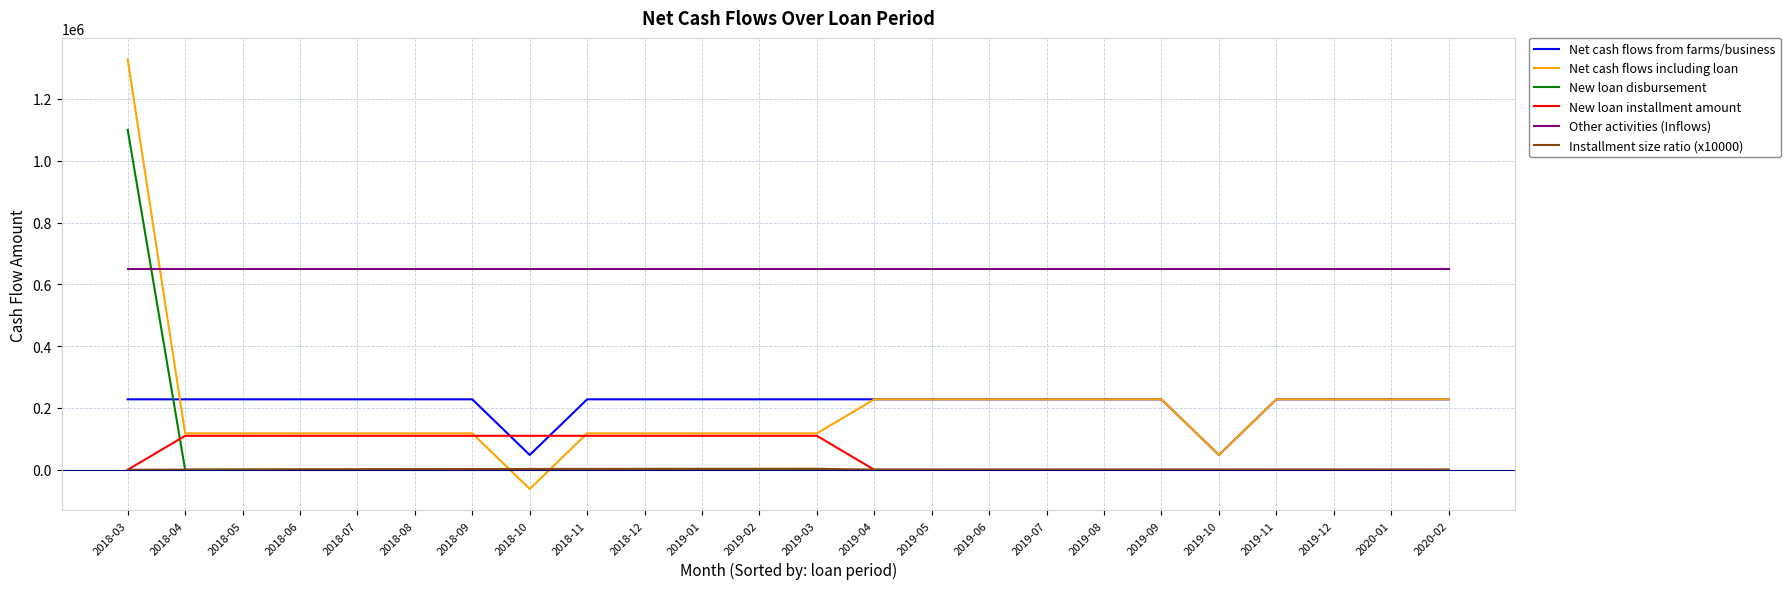

True or false: Other activities (Inflows) and Net cash flows from farms/business intersect in this chart.

False